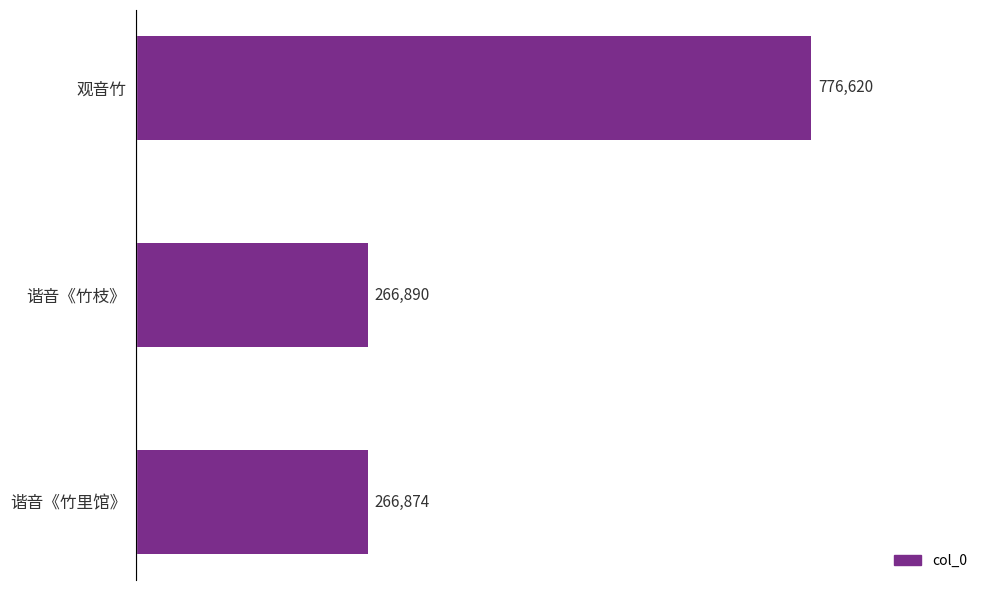

Which label corresponds to the smallest value in the chart?

谐音《竹里馆》